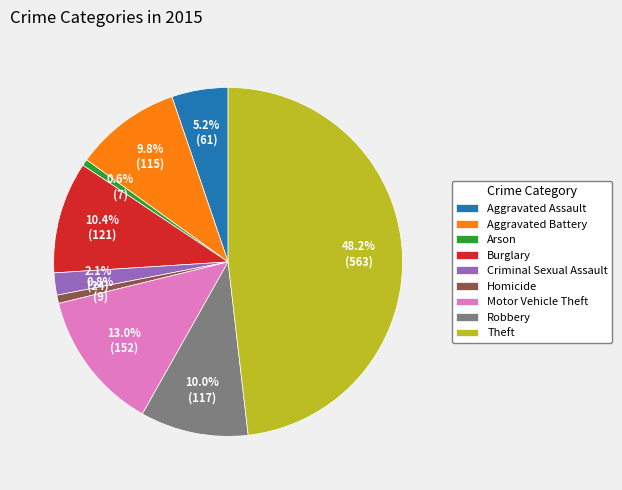

How many slices are in this pie chart?

9